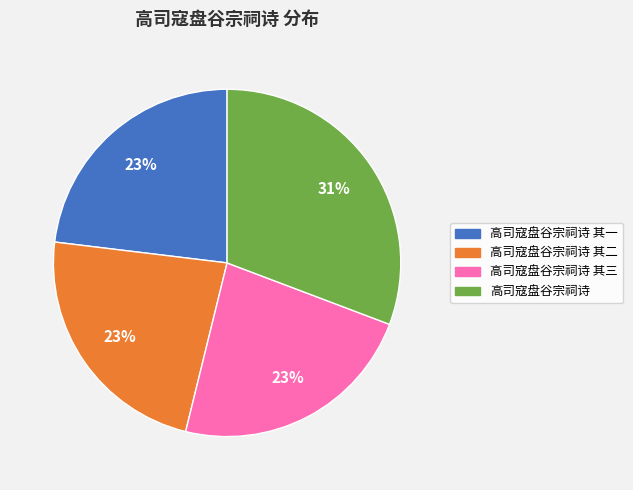

To the nearest percent, what portion does 高司寇盘谷宗祠诗 其一 represent?

23%